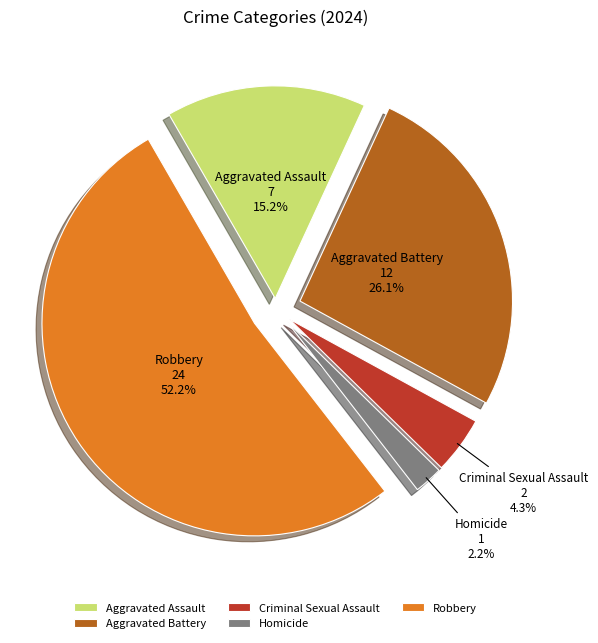

To the nearest percent, what is the difference between the largest and smallest slice percentages?

50%